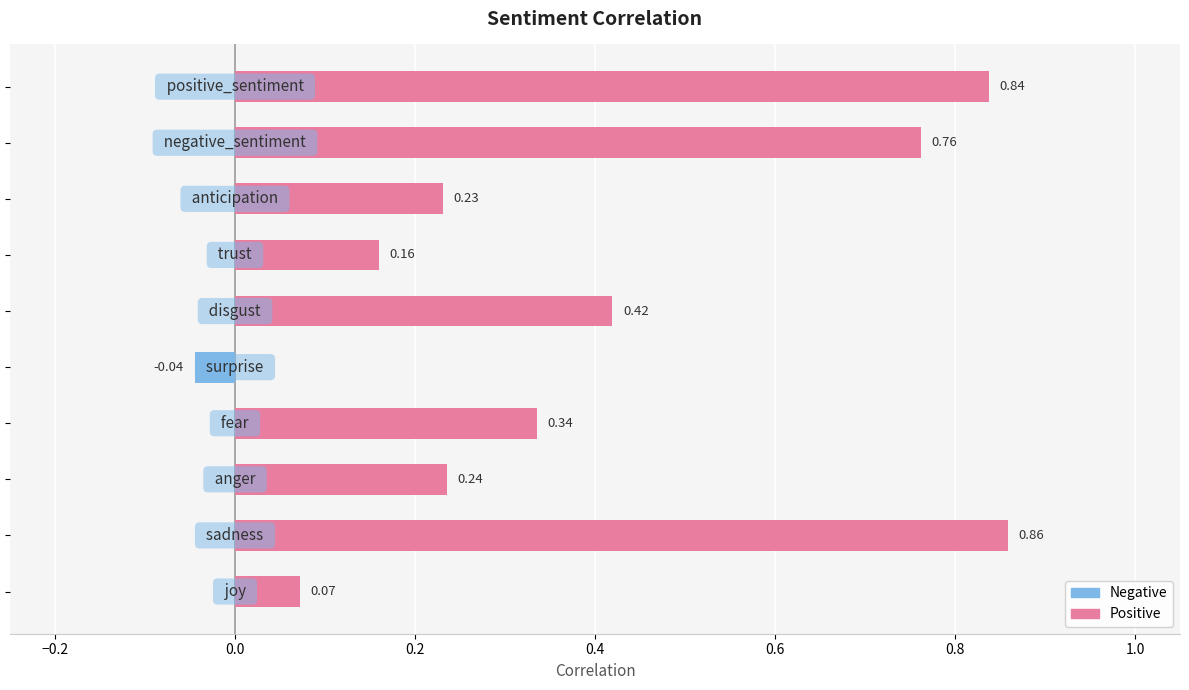

What is the sum of all values?

3.9